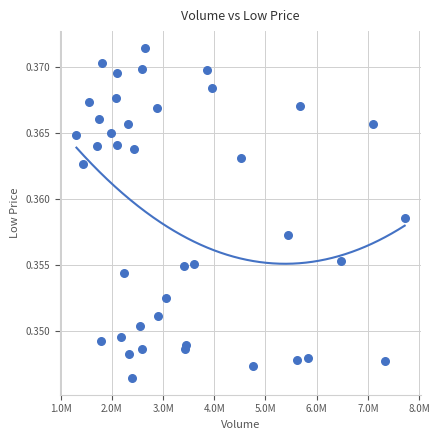

What is the range of X values (max minus min)?

6411737.0